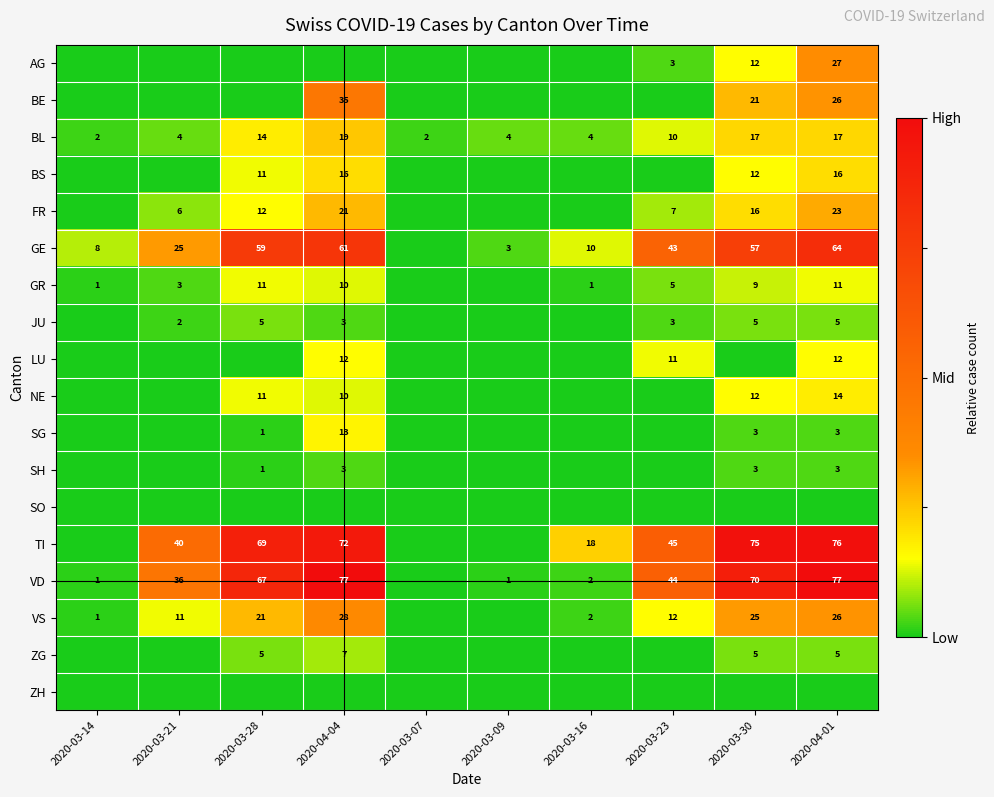

At which label does BL reach its peak?

2020-04-04